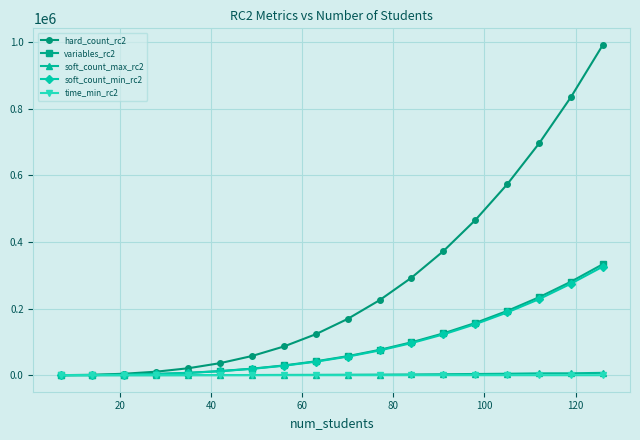

Which series has the widest spread of values?

hard_count_rc2